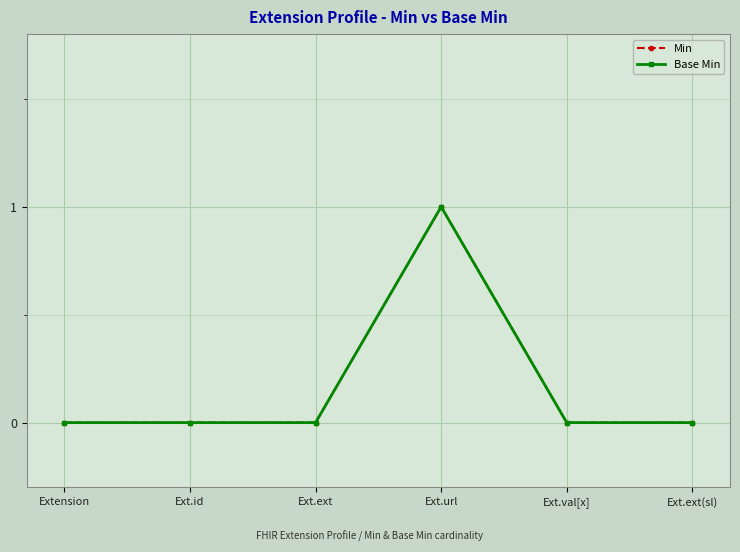

Is this an area chart (filled region under the line)?

No